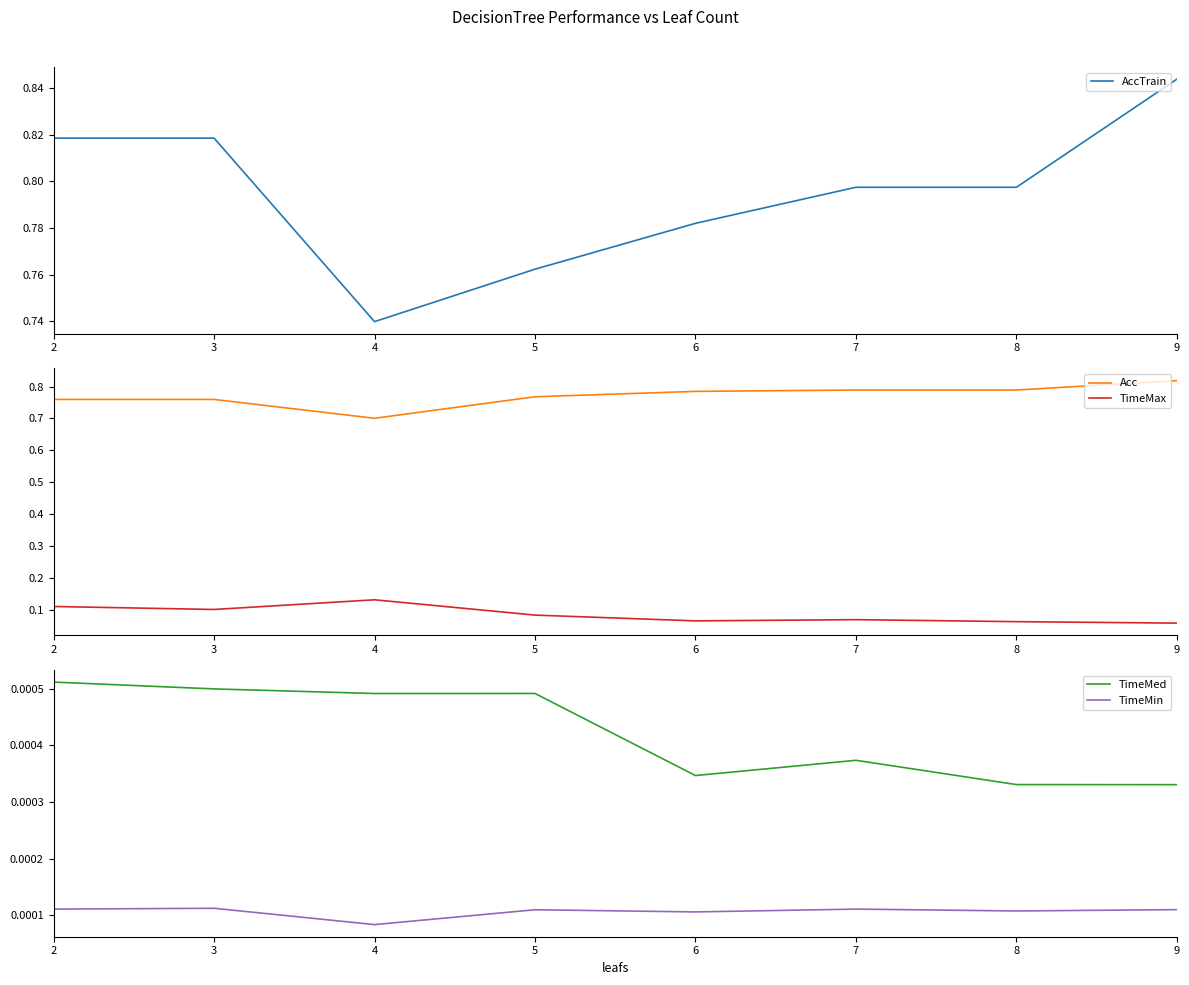

Is this an area chart (filled region under the line)?

No